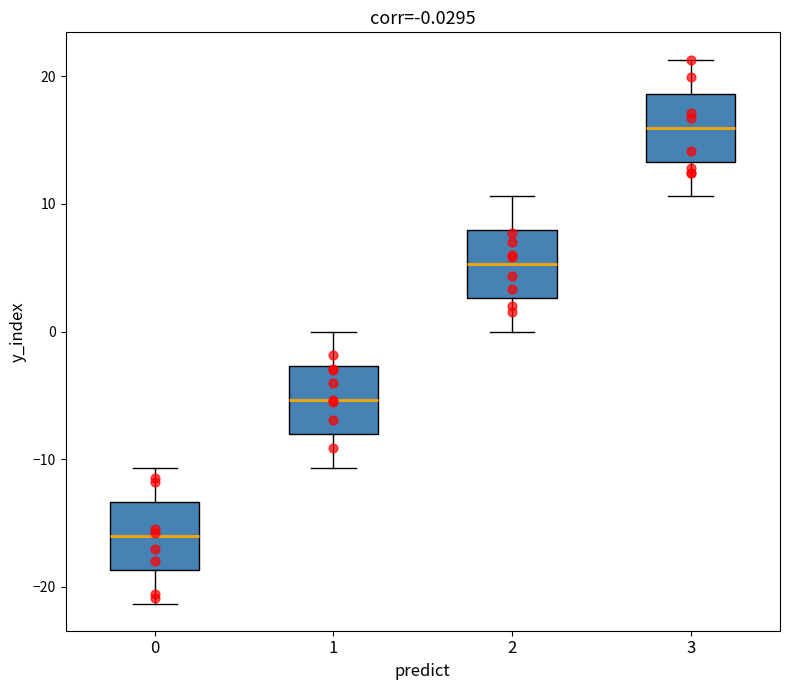

Which box has the highest median line?

3